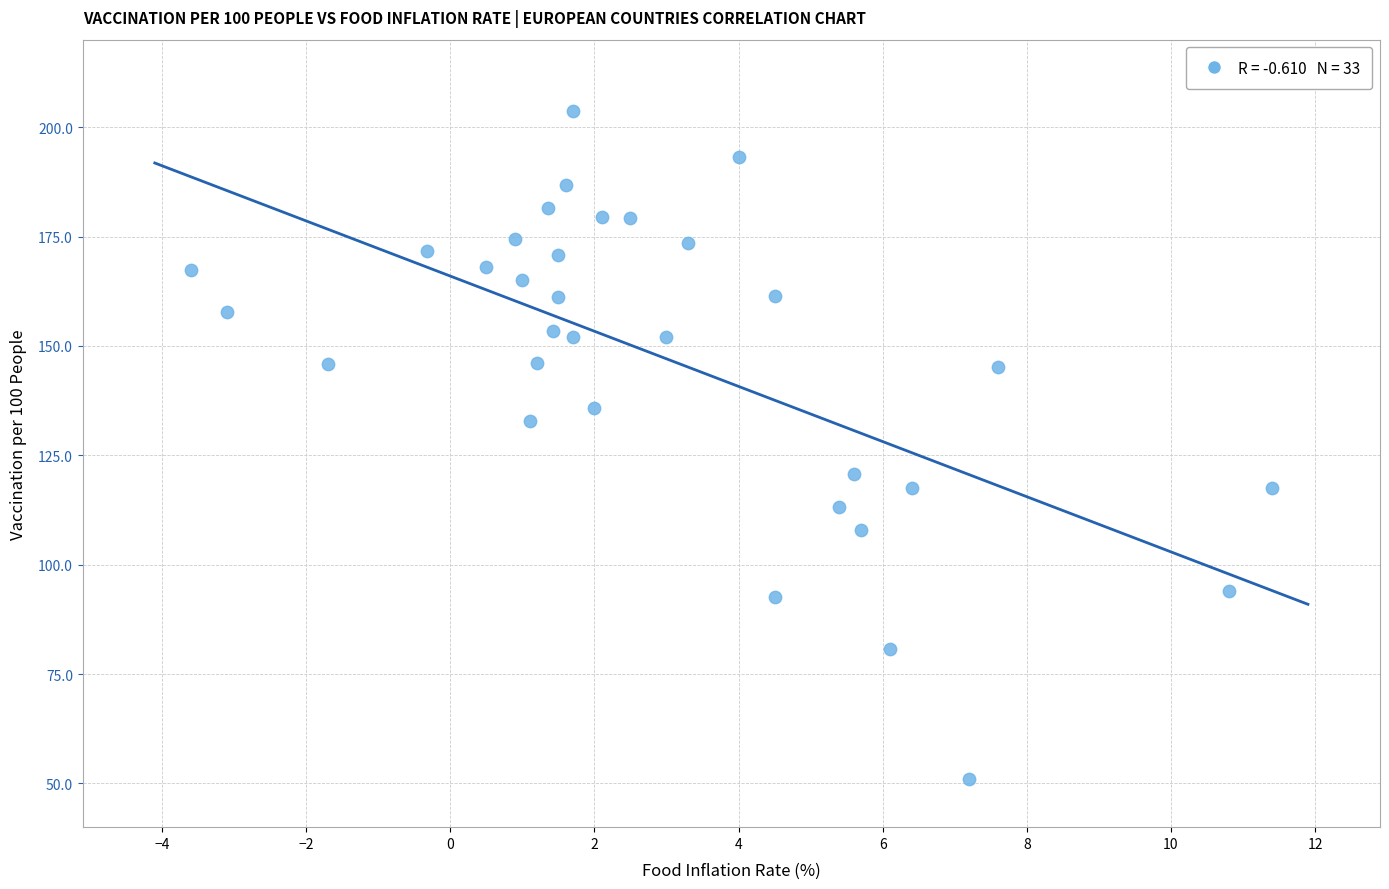

What is the range of X values (max minus min)?

15.0